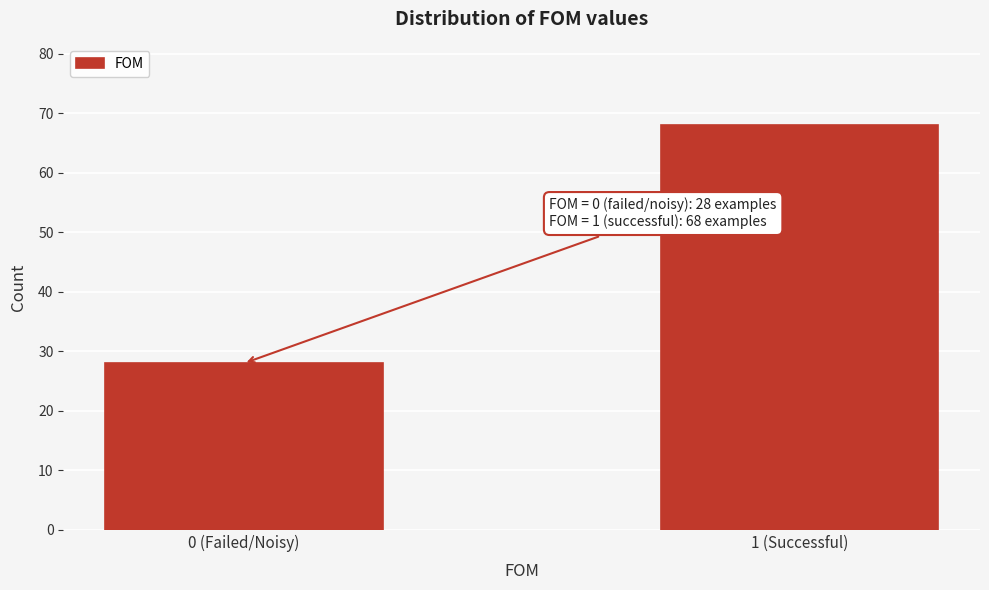

Reading right to left, list all the values displayed in this chart.

68	28